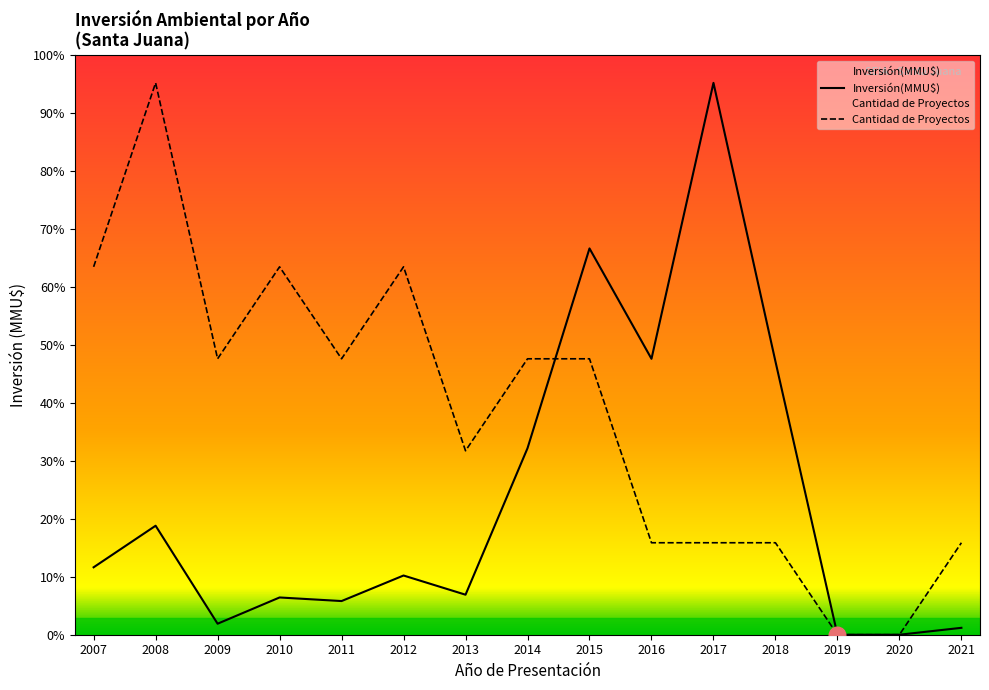

True or false: Cantidad de Proyectos and Inversión(MMU$) cross at least once.

True